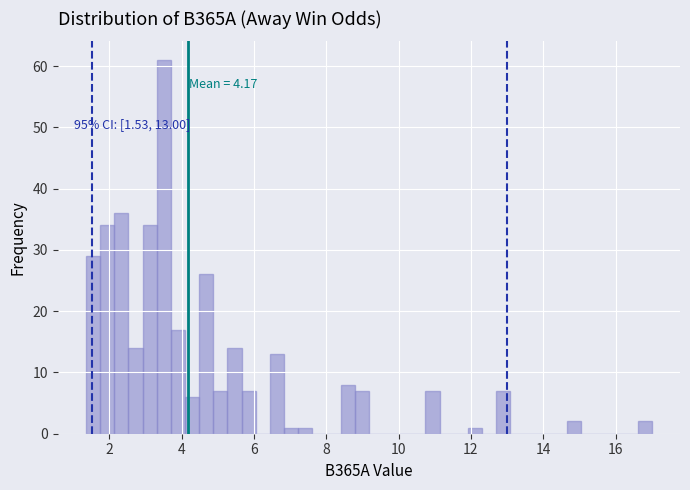

Read against the x-axis, roughly where is the centre of the tallest bar?

3.6